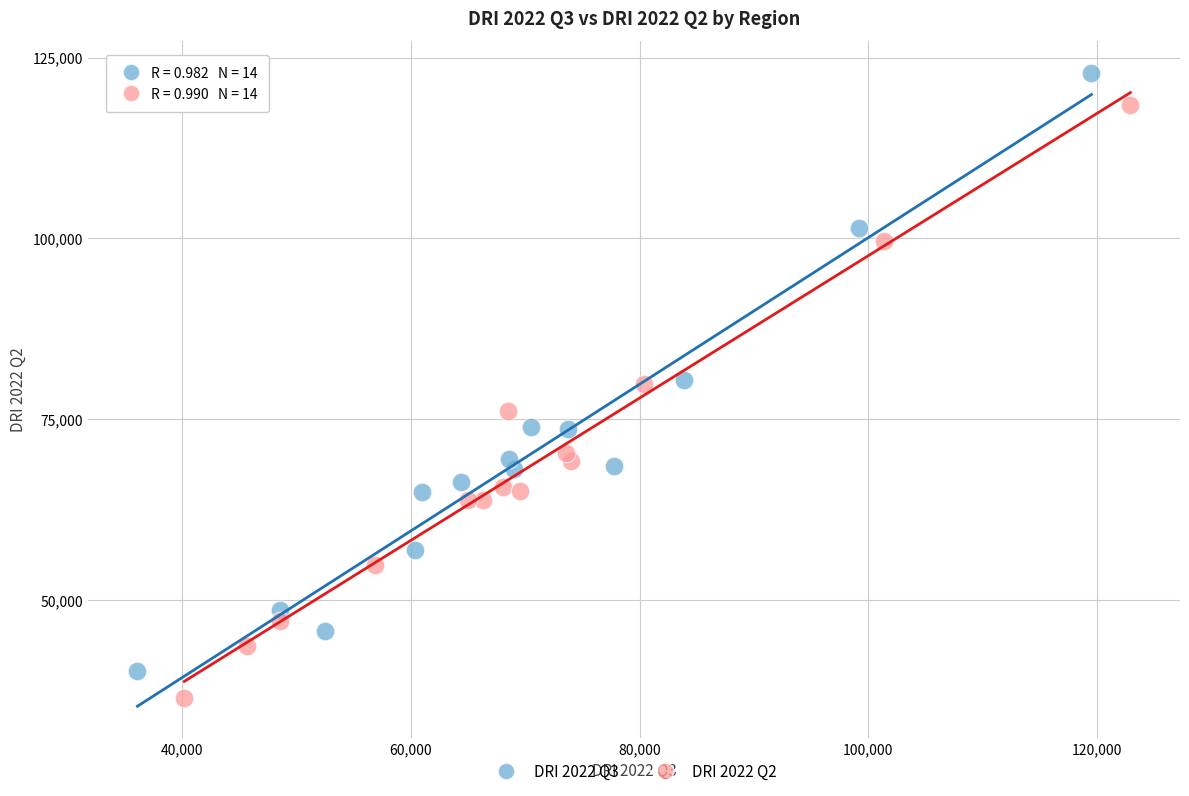

Which series has the widest spread of Y values?

DRI 2022 Q3